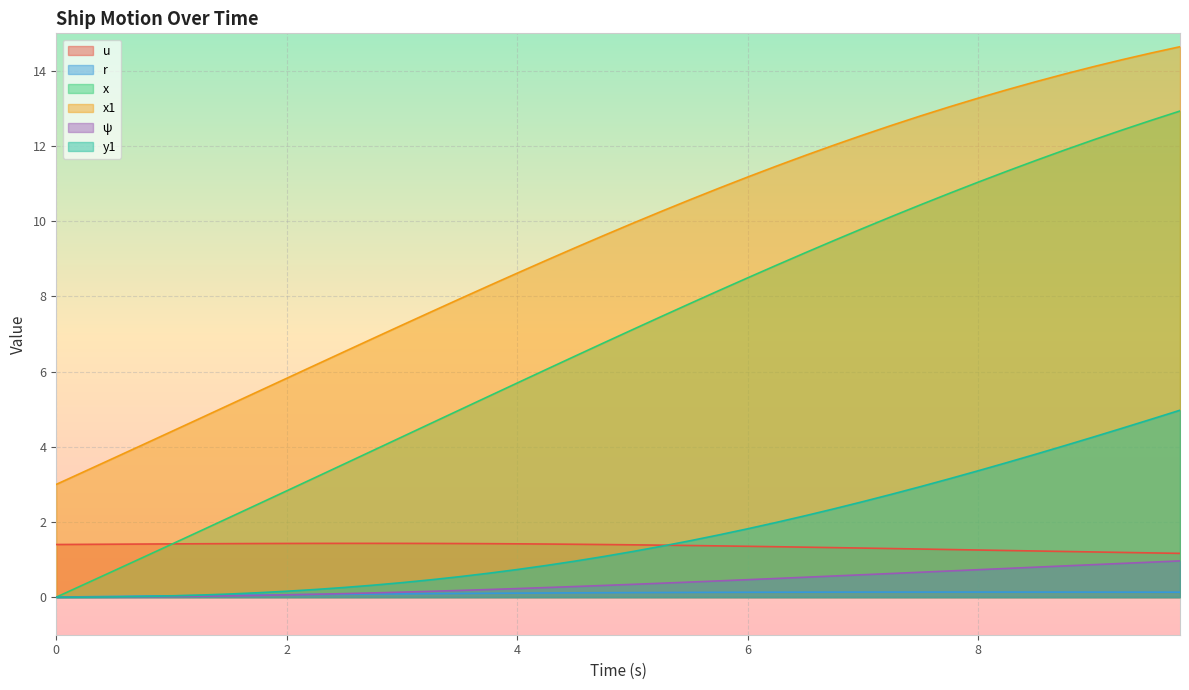

True or false: x has more than 0 points higher than both neighbors.

False